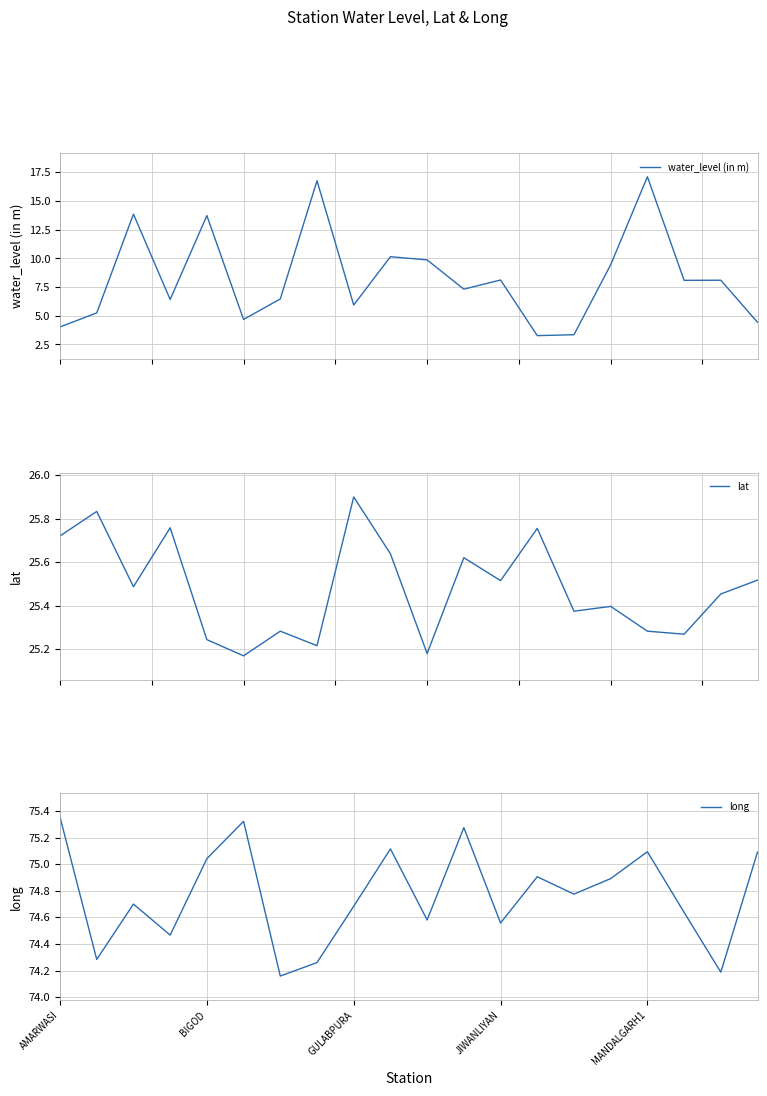

What is the maximum value for water_level (in m)?

17.1